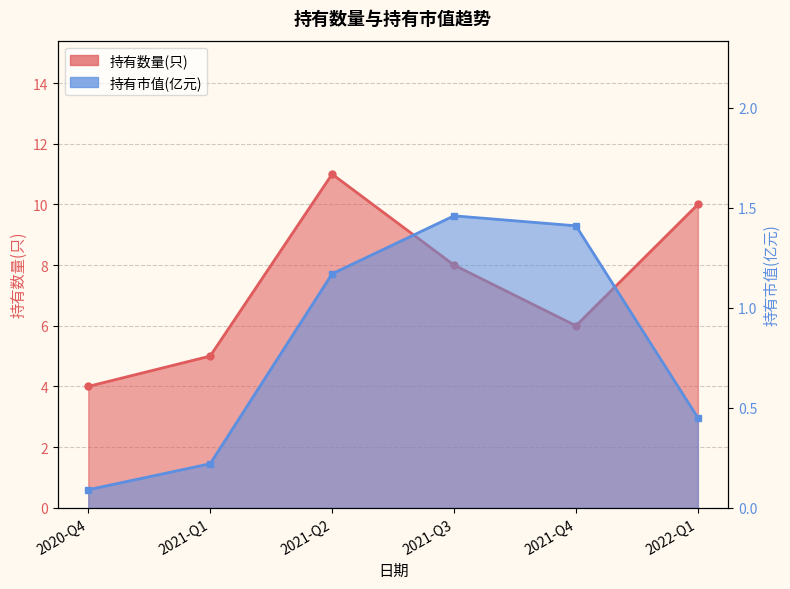

The value of 持有数量(只) at 2022-Q1 is 10.0. True or false?

True